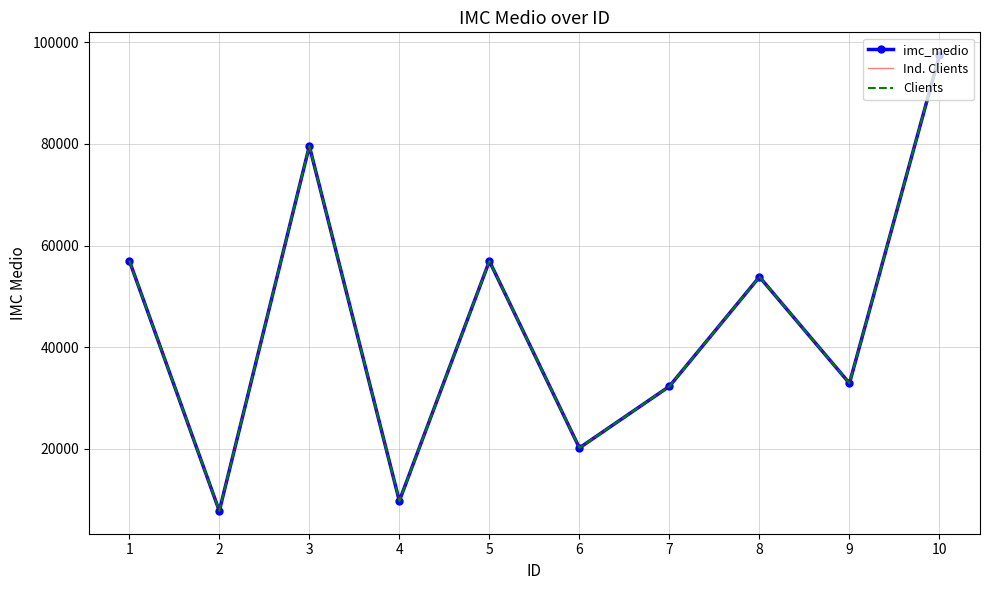

Is the value of imc_medio at 4 greater than the value of Ind. Clients at 5?

No